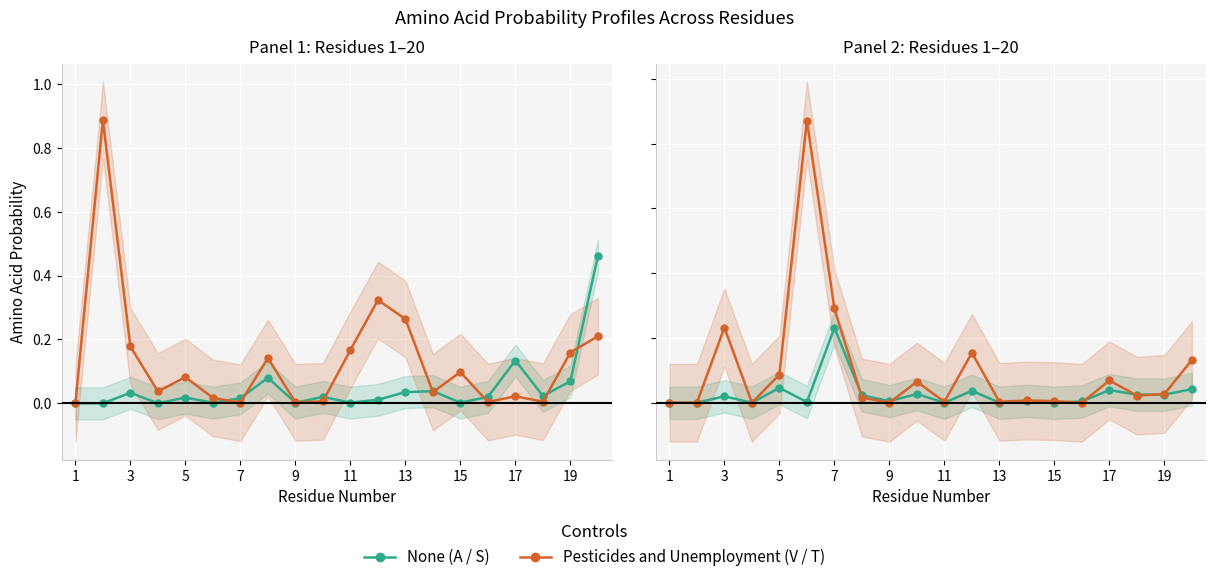

Which series has the widest spread of values?

V